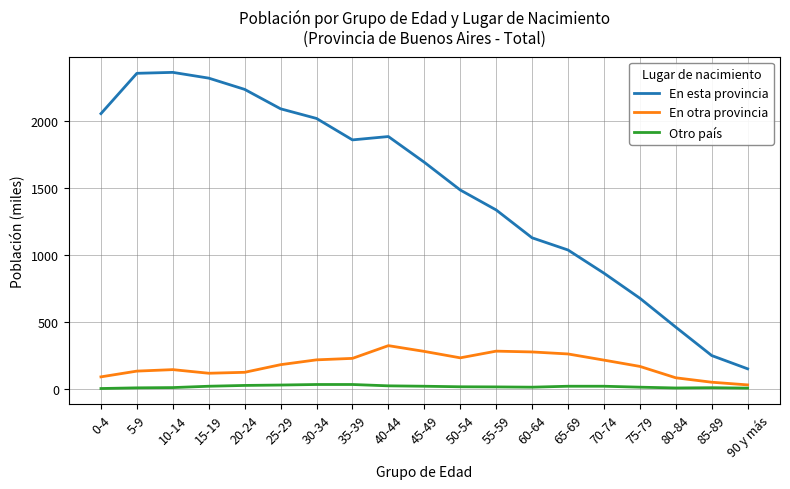

The value of En esta provincia at 15-19 is 2321. True or false?

True